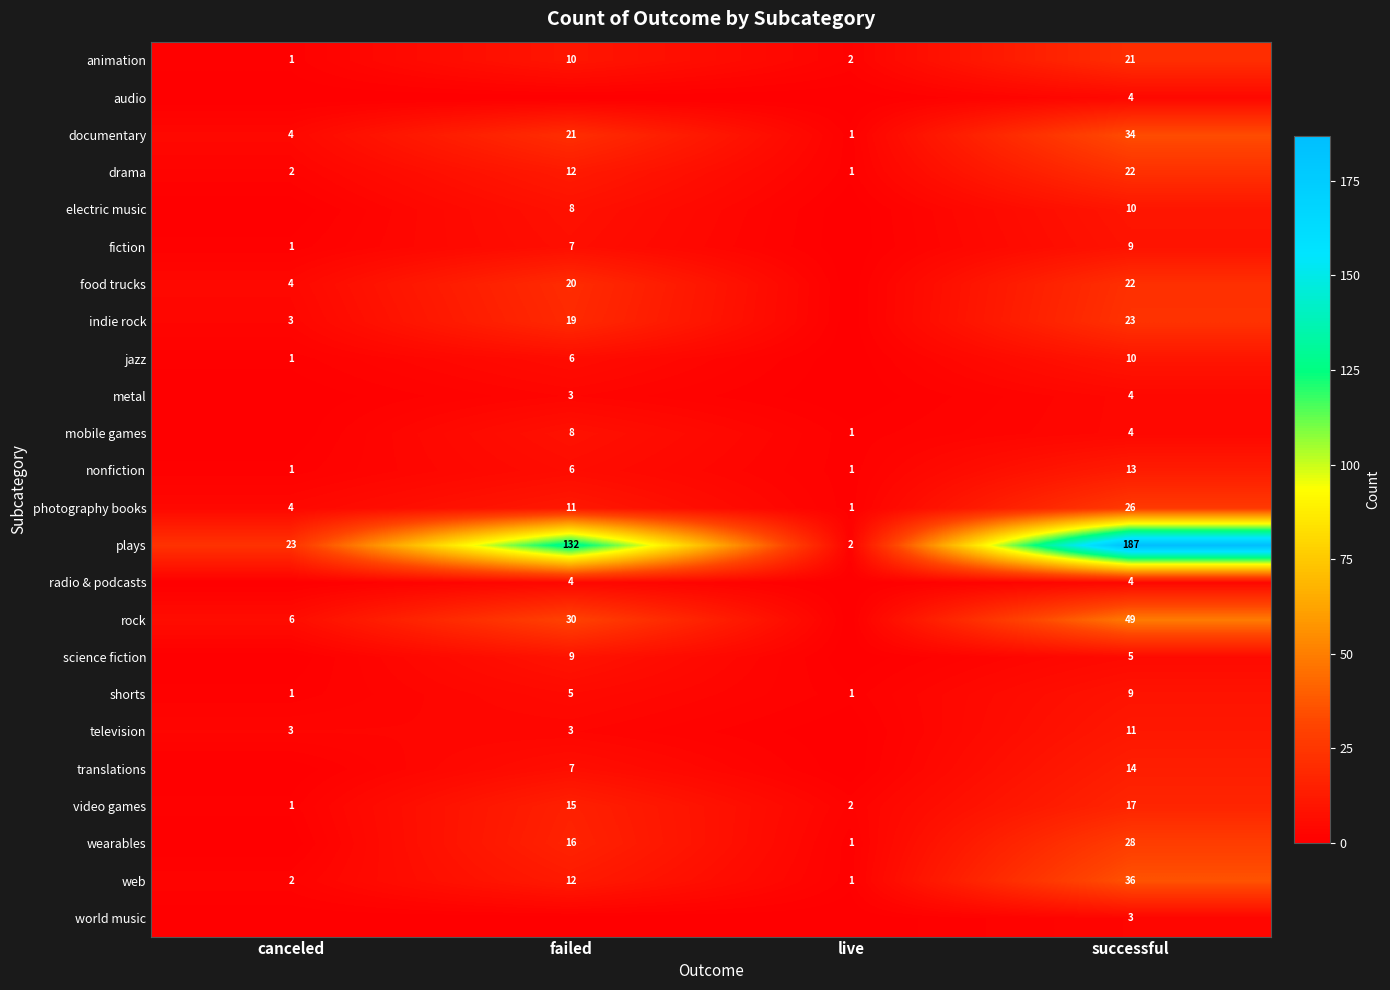

Where is web nearest to the value 18?

failed